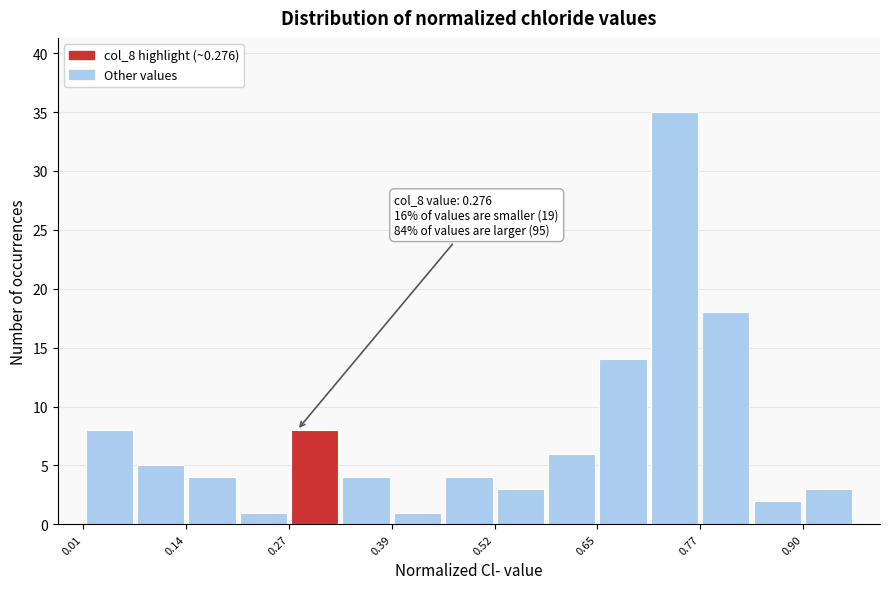

Around what value on the x-axis is the tallest bar? Give the approximate position of its centre, as read against the axis.

0.74